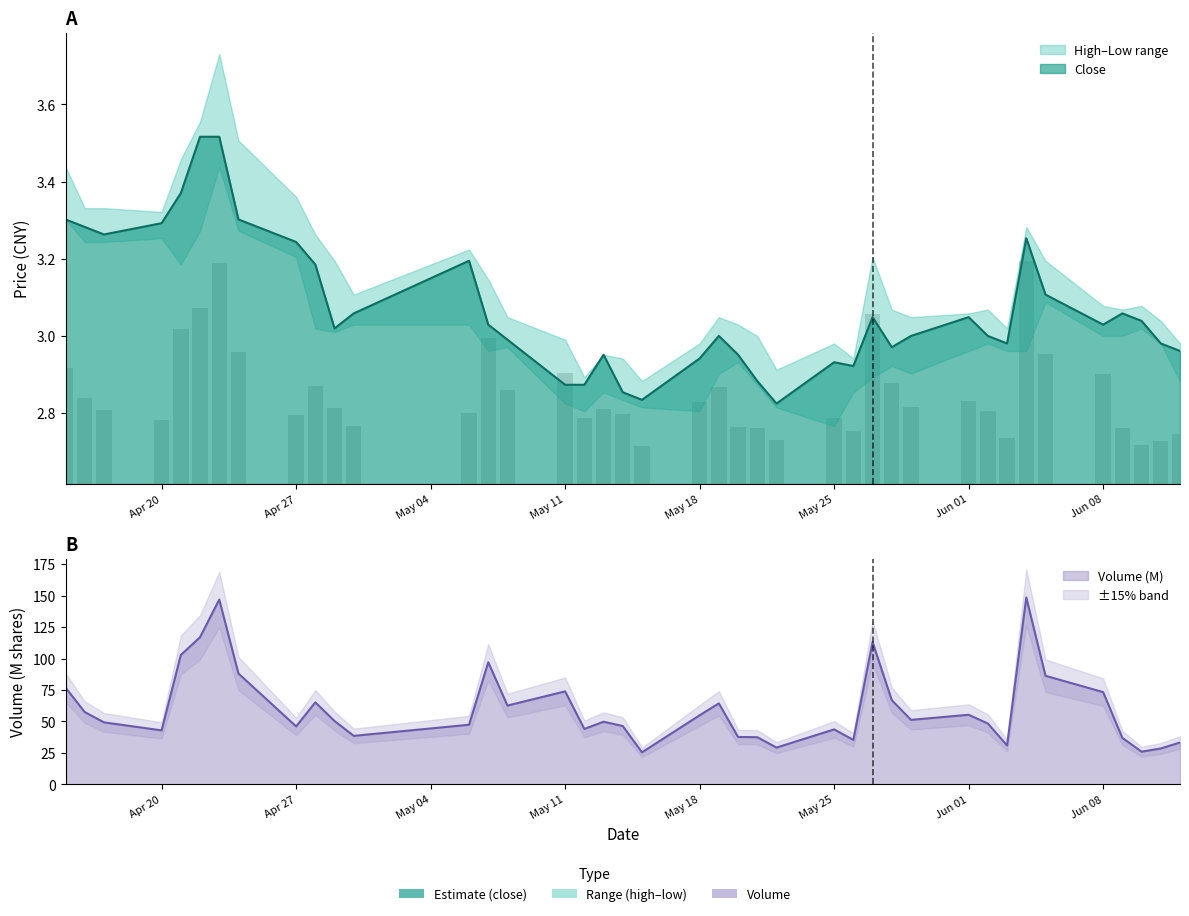

How many series are shown in this chart?

2